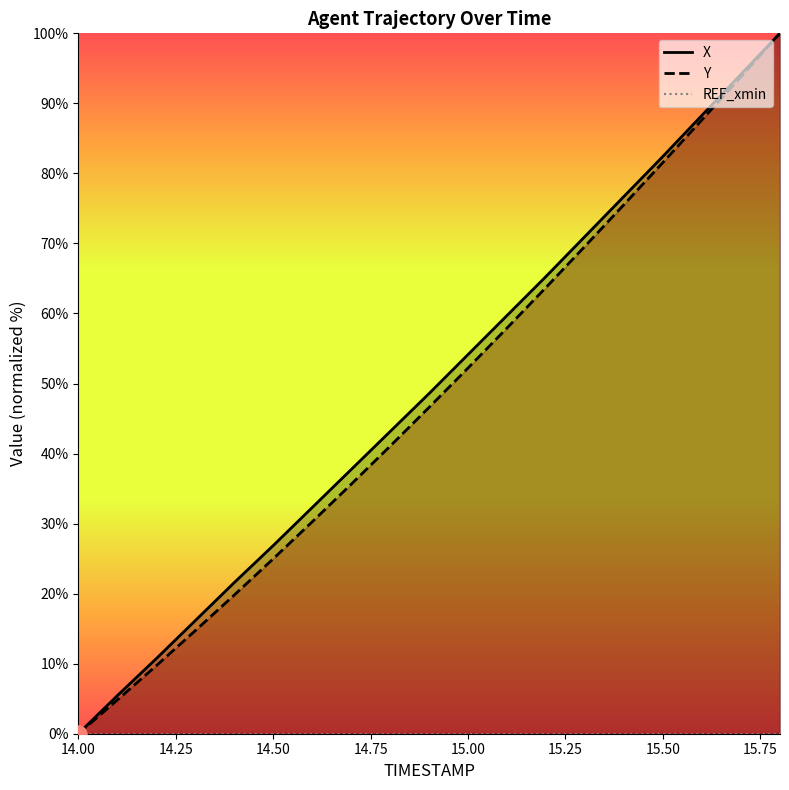

At which category is the sum across all series the highest?

15.8